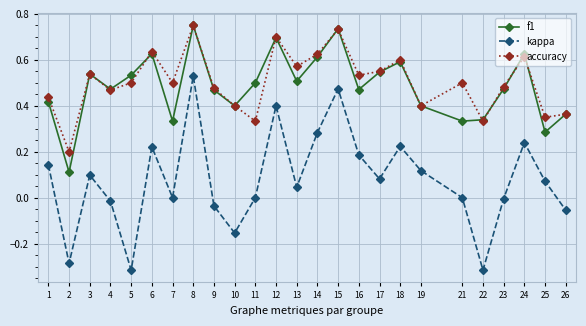

Which series has the largest range (max minus min)?

kappa